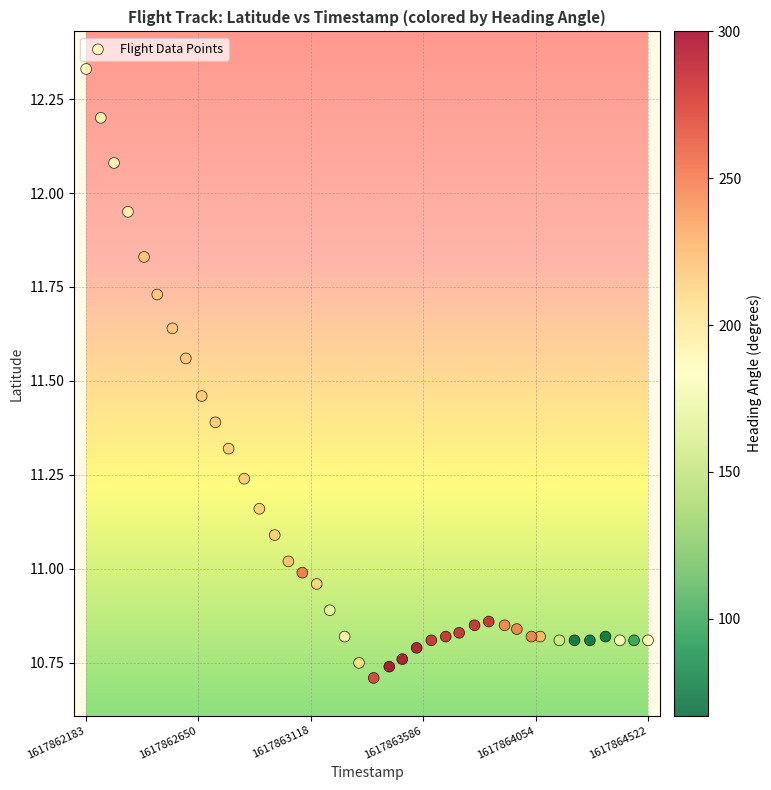

What is the range of X values (max minus min)?

2339.0